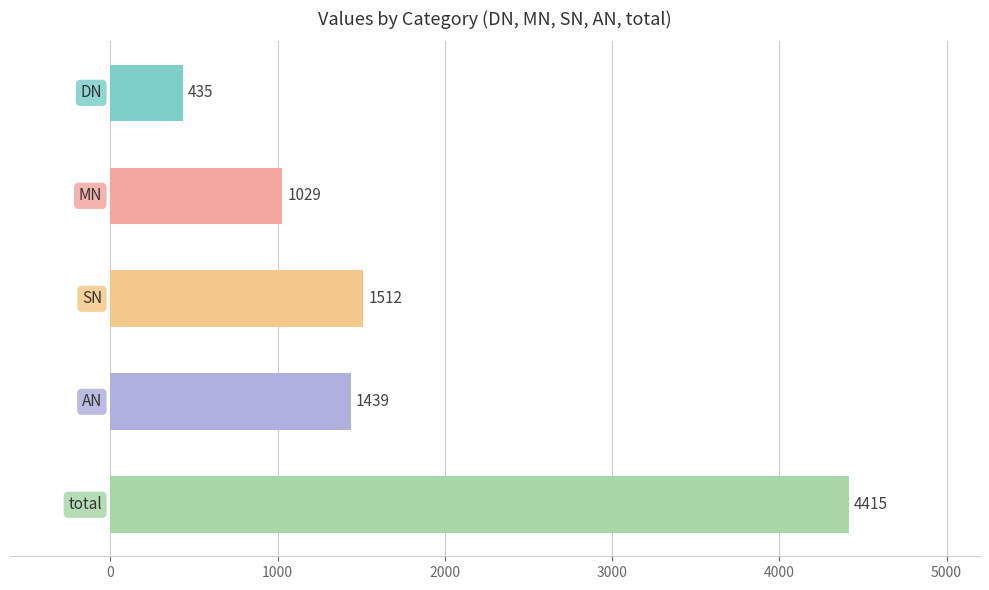

What is the difference between the second highest and minimum values?

1077